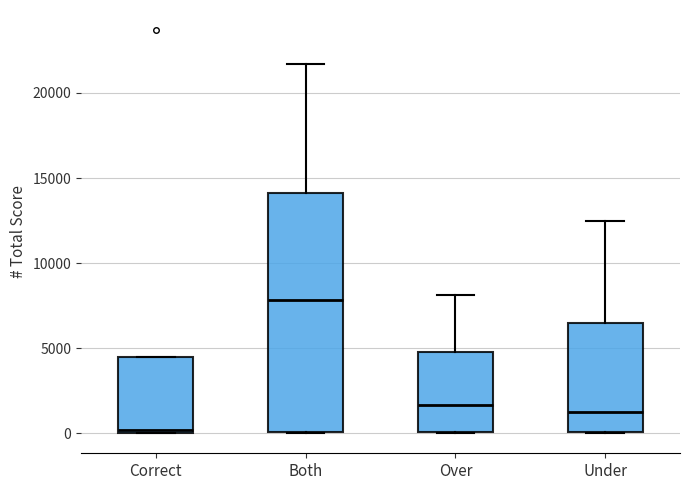

Where does the median line of the box for Both sit on the y-axis? The values are not printed on the chart, so give them approximately, as read against the axis.

8000